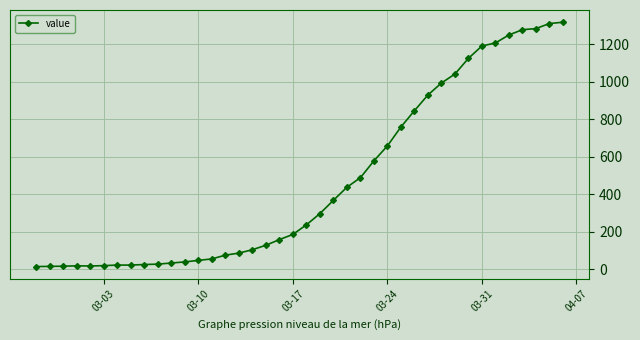

What is the difference between the maximum and minimum values?

1306